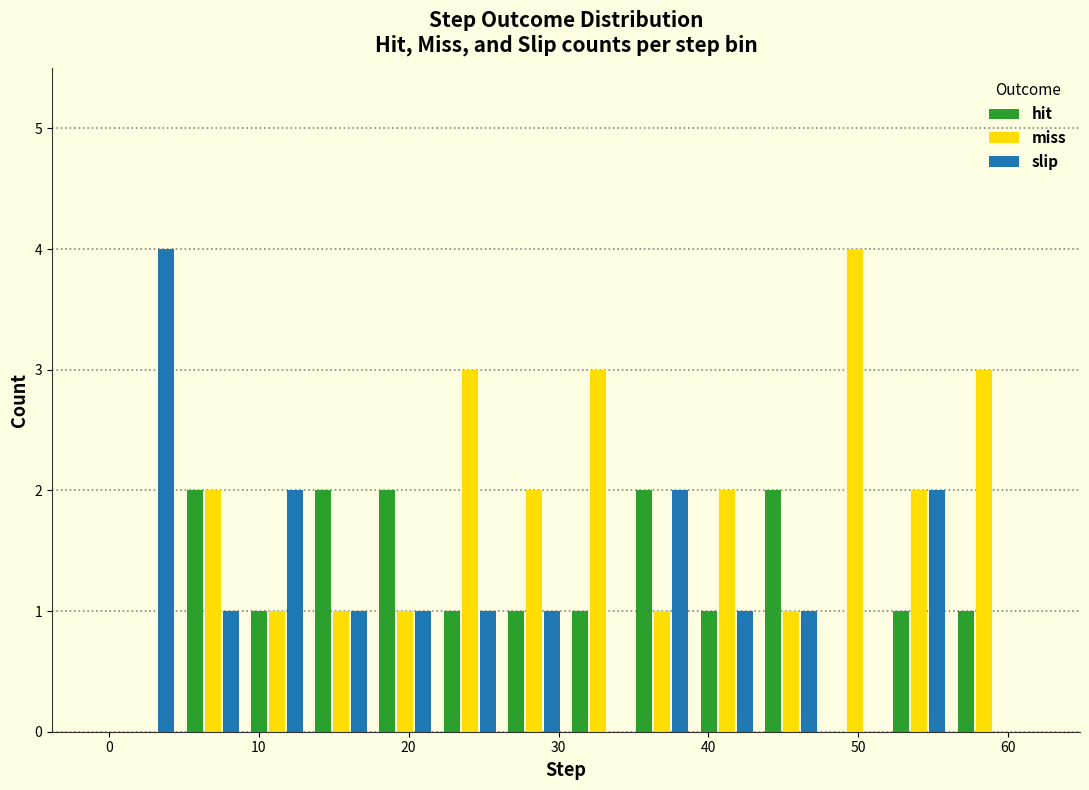

Reading left to right, transcribe this chart: for each range on the x-axis, give the height of each series' bar. Neither the bar edges nor the heights are printed on the chart, so give them approximately, as read against the axes.

1 to 5: hit=0	miss=0	slip=4
5 to 9: hit=2	miss=2	slip=1
9 to 13: hit=1	miss=1	slip=2
13 to 18: hit=2	miss=1	slip=1
18 to 22: hit=2	miss=1	slip=1
22 to 26: hit=1	miss=3	slip=1
26 to 31: hit=1	miss=2	slip=1
31 to 35: hit=1	miss=3	slip=0
35 to 39: hit=2	miss=1	slip=2
39 to 43: hit=1	miss=2	slip=1
43 to 48: hit=2	miss=1	slip=1
48 to 52: hit=0	miss=4	slip=0
52 to 56: hit=1	miss=2	slip=2
56 to 61: hit=1	miss=3	slip=0